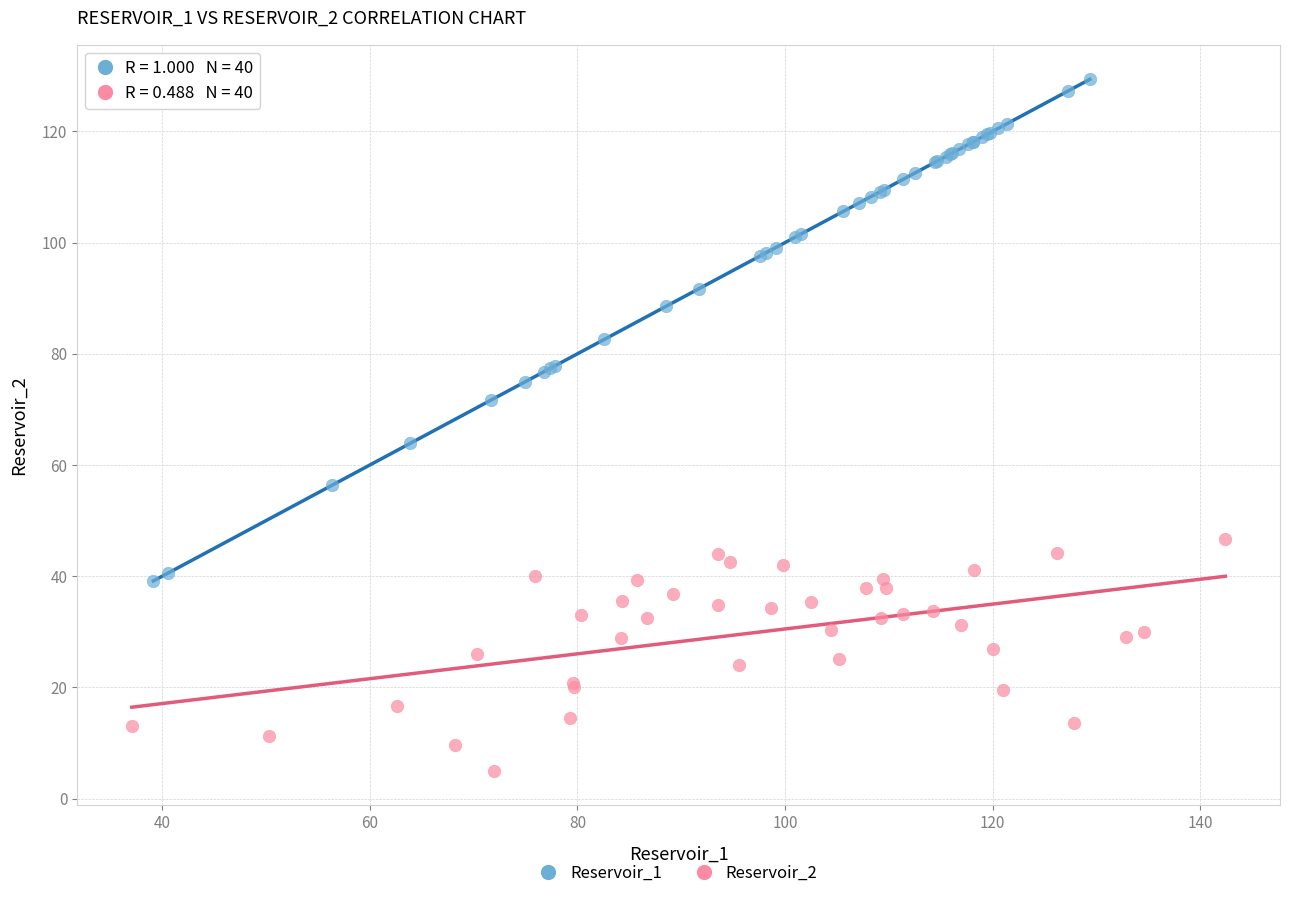

Which series has the largest Y range (max minus min)?

Reservoir_1